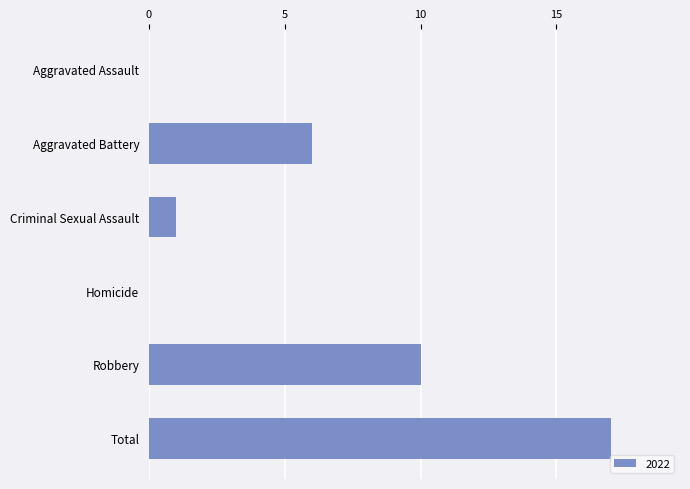

True or false: the data shows -7 at Aggravated Assault.

False